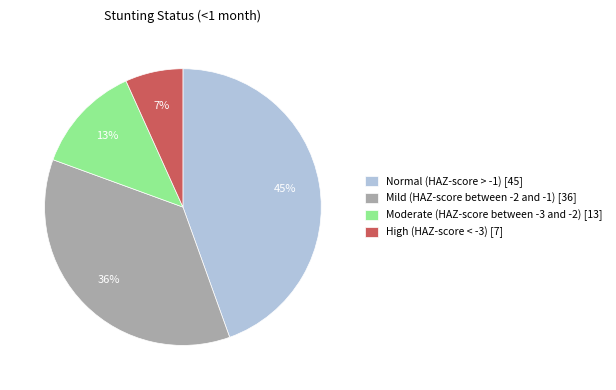

Which category has the smallest portion of the pie?

High (HAZ-score < -3)